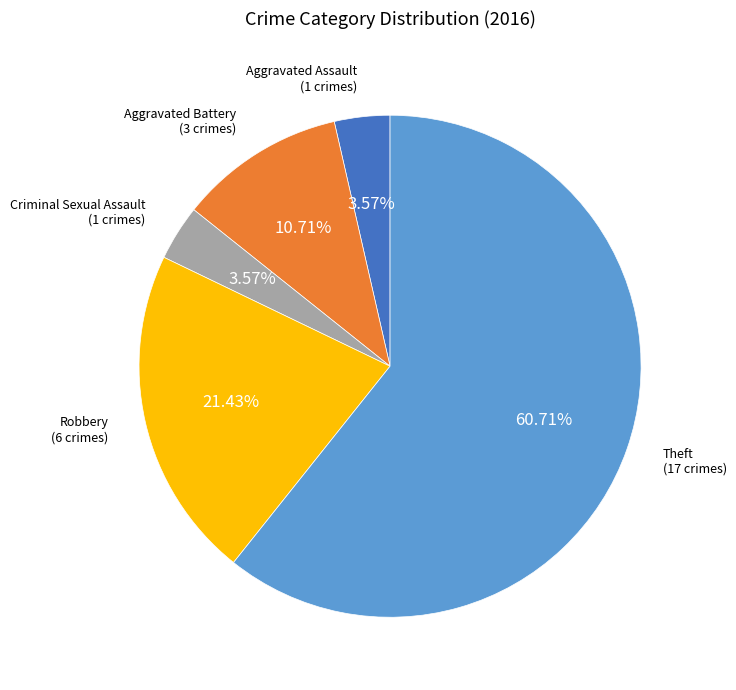

To the nearest percent, what is the combined percentage of Aggravated Assault and Criminal Sexual Assault?

7%